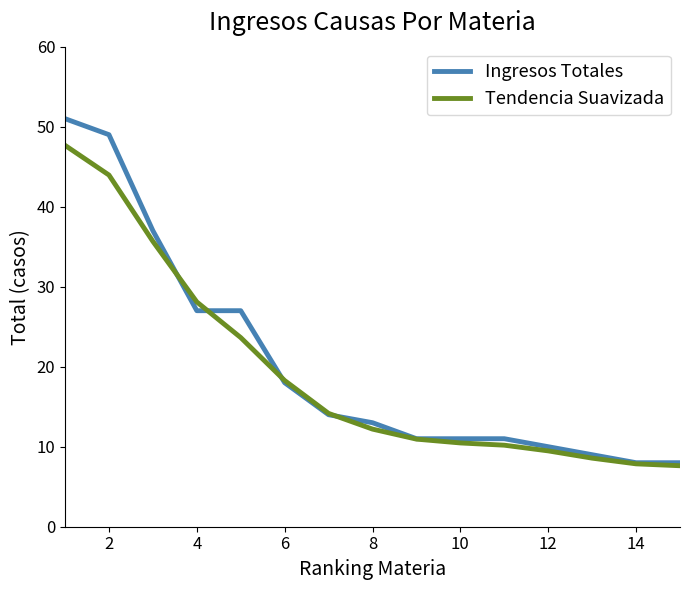

Which series has the widest spread of values?

Ingresos Totales